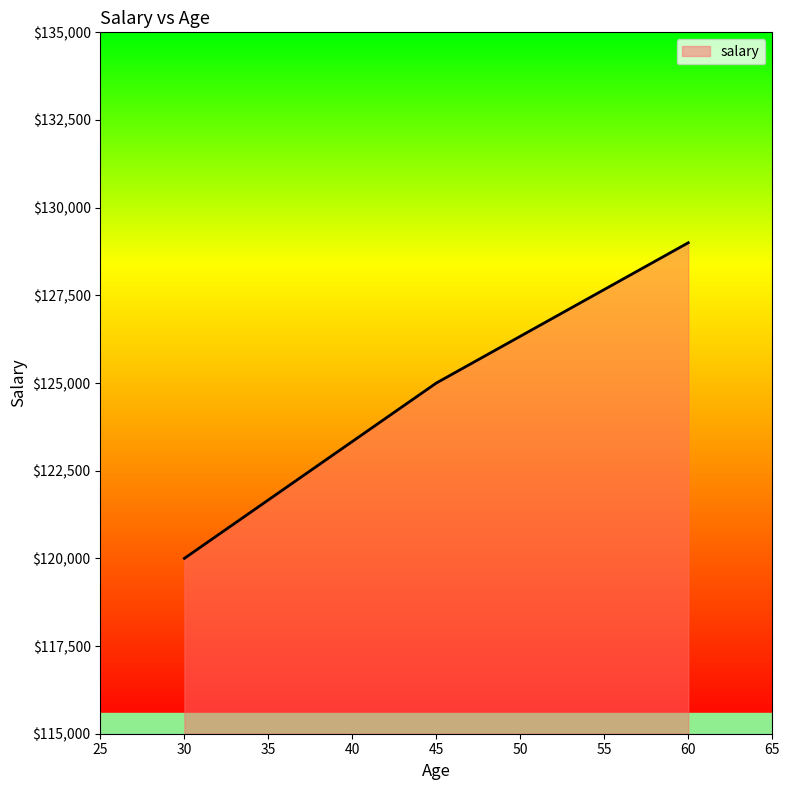

Reading left to right, list all the values displayed in this chart.

30=120000	45=125000	60=129000